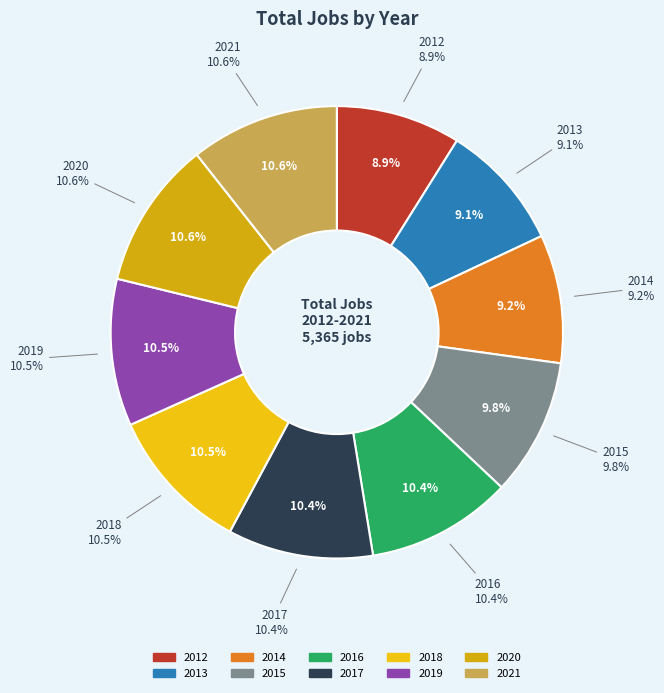

What percentage is NOT represented by 2015?

90.2%